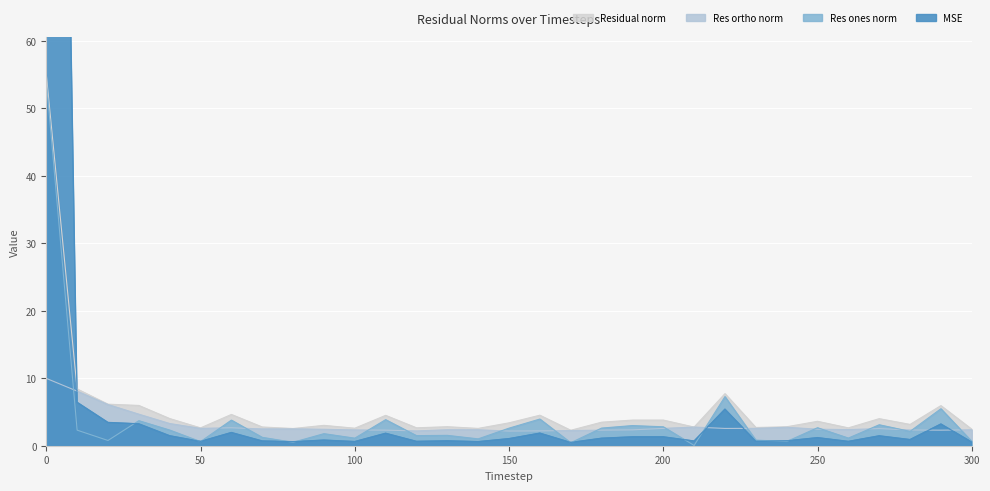

How many data points does each series have?

31